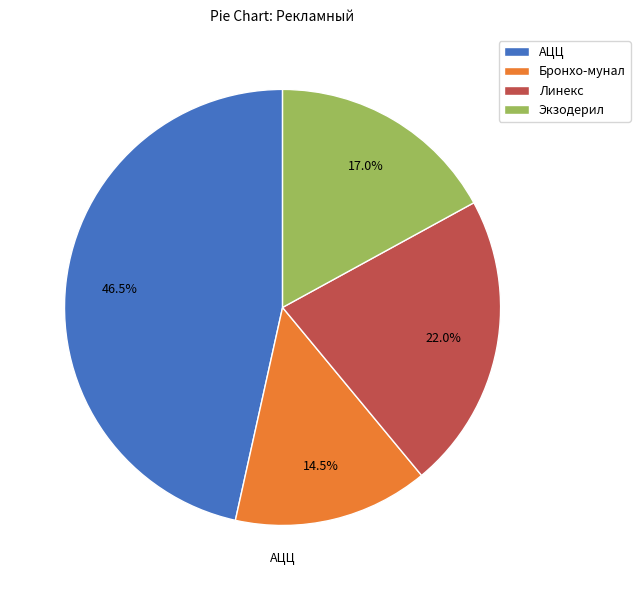

What is the smallest slice in the pie chart?

Бронхо-мунал